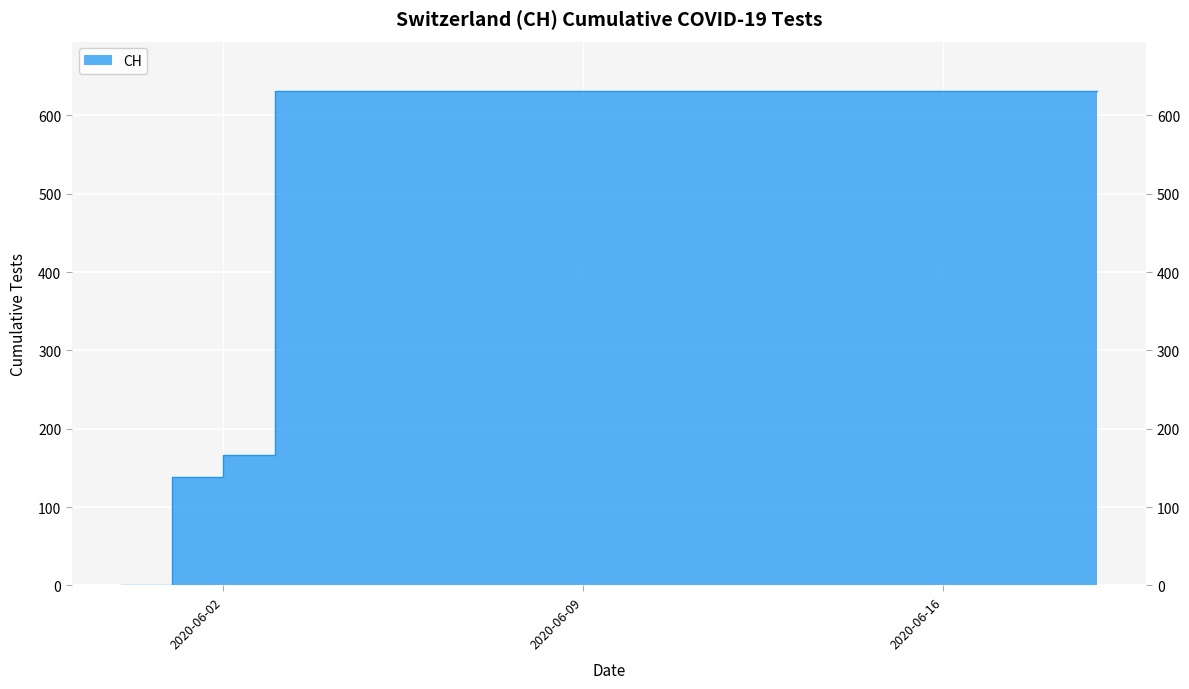

Approximately how many times larger is the value at 2020-06-16 compared to 2020-06-09?

1.0